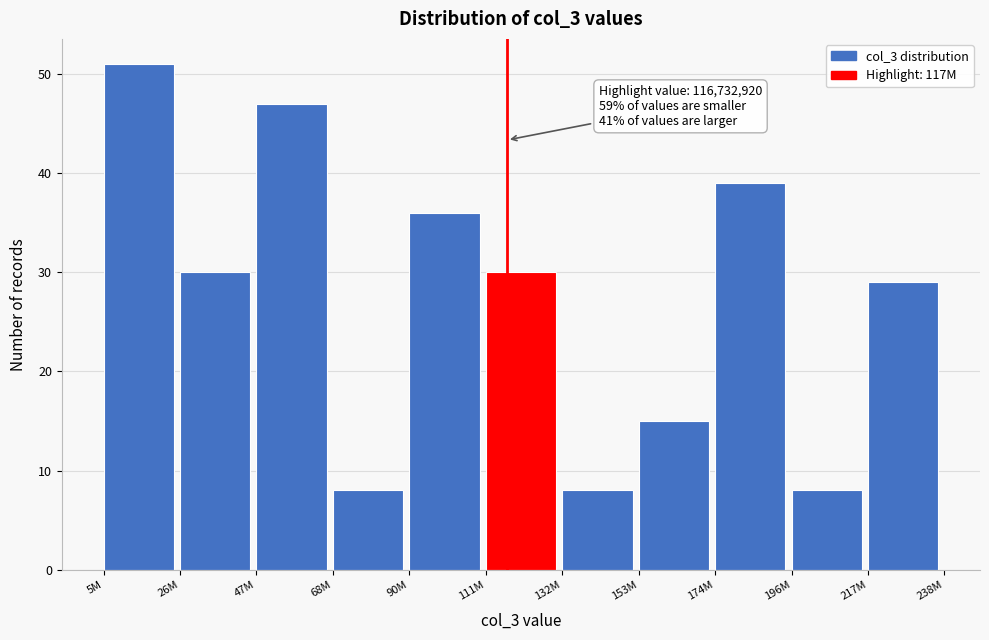

Reading right to left, list all the values displayed in this chart.

29	8	39	15	8	30	36	8	47	30	51